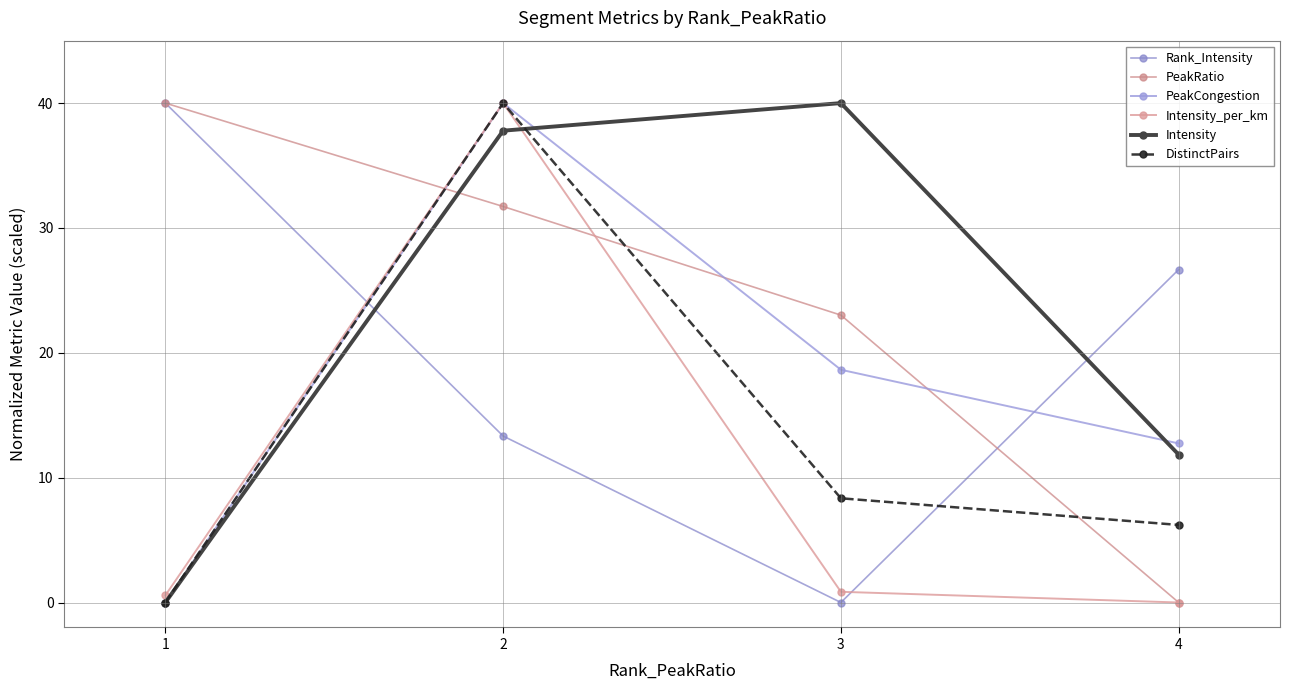

How many positive values does the DistinctPairs series have?

3